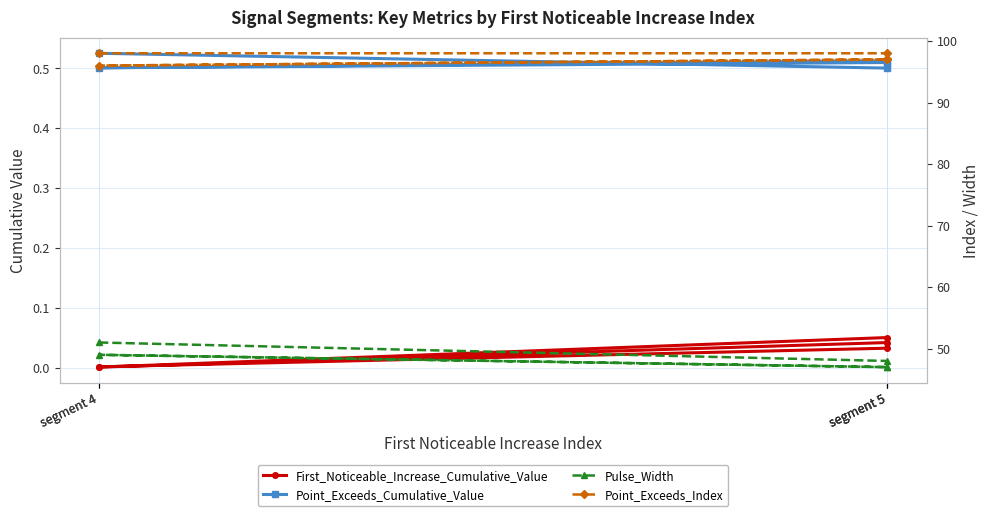

Where is Point_Exceeds_Cumulative_Value nearest to the value 0?

segment 5